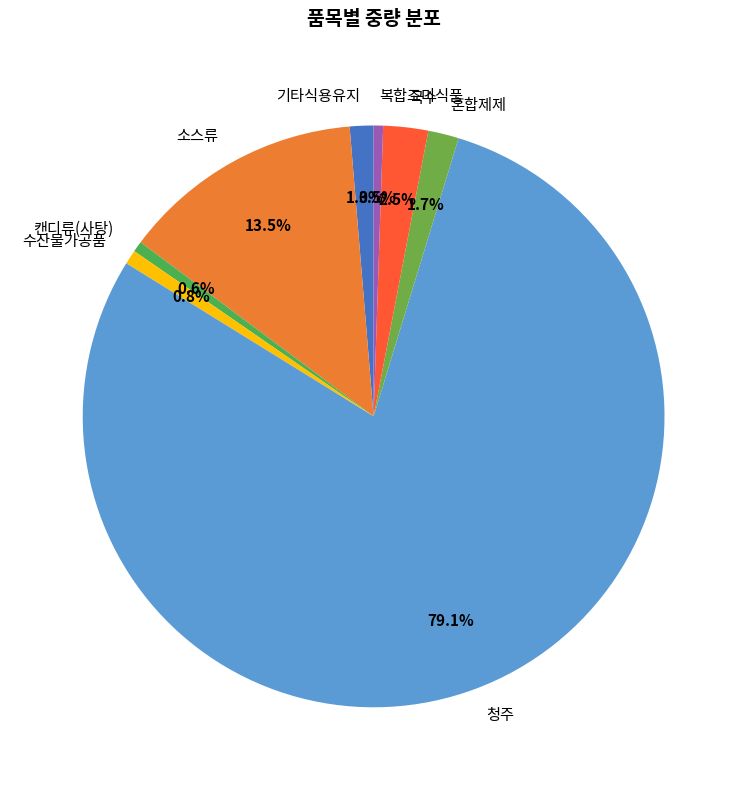

Between 복합조미식품 and 국수, which is larger?

국수